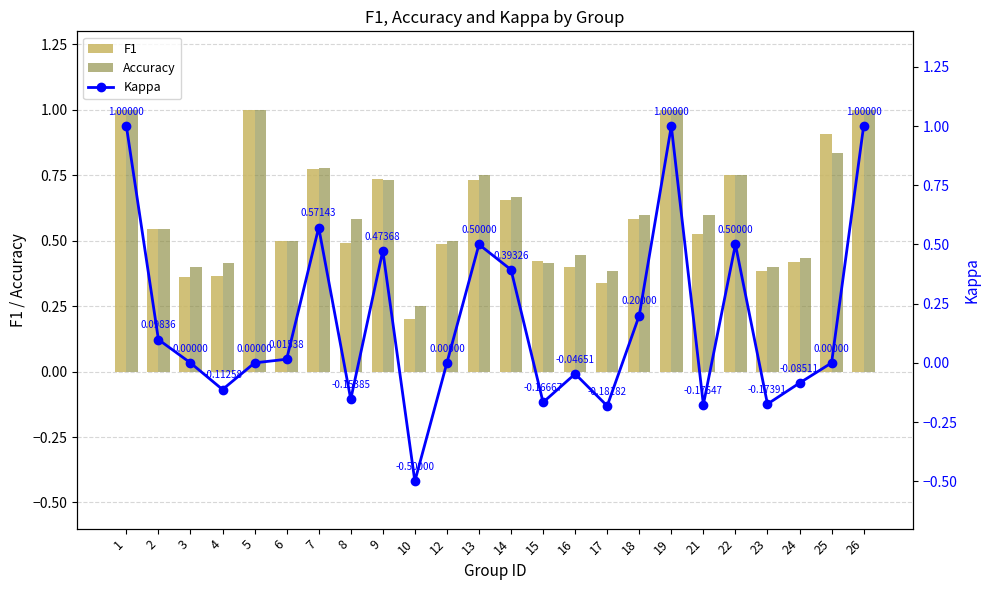

What are all the series names shown in the legend?

F1, Accuracy, Kappa